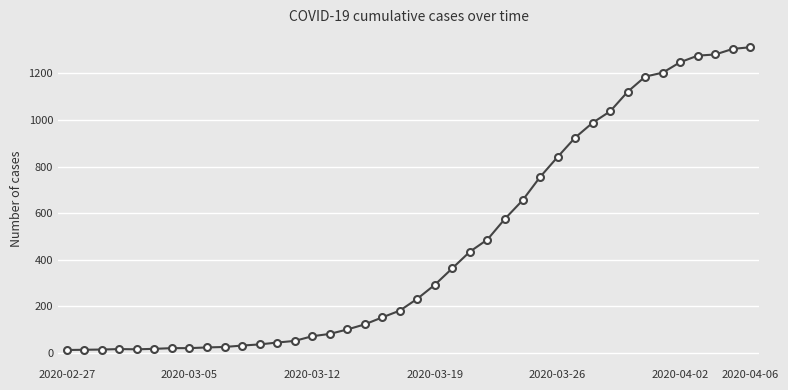

Does the chart have visible grid lines?

Yes